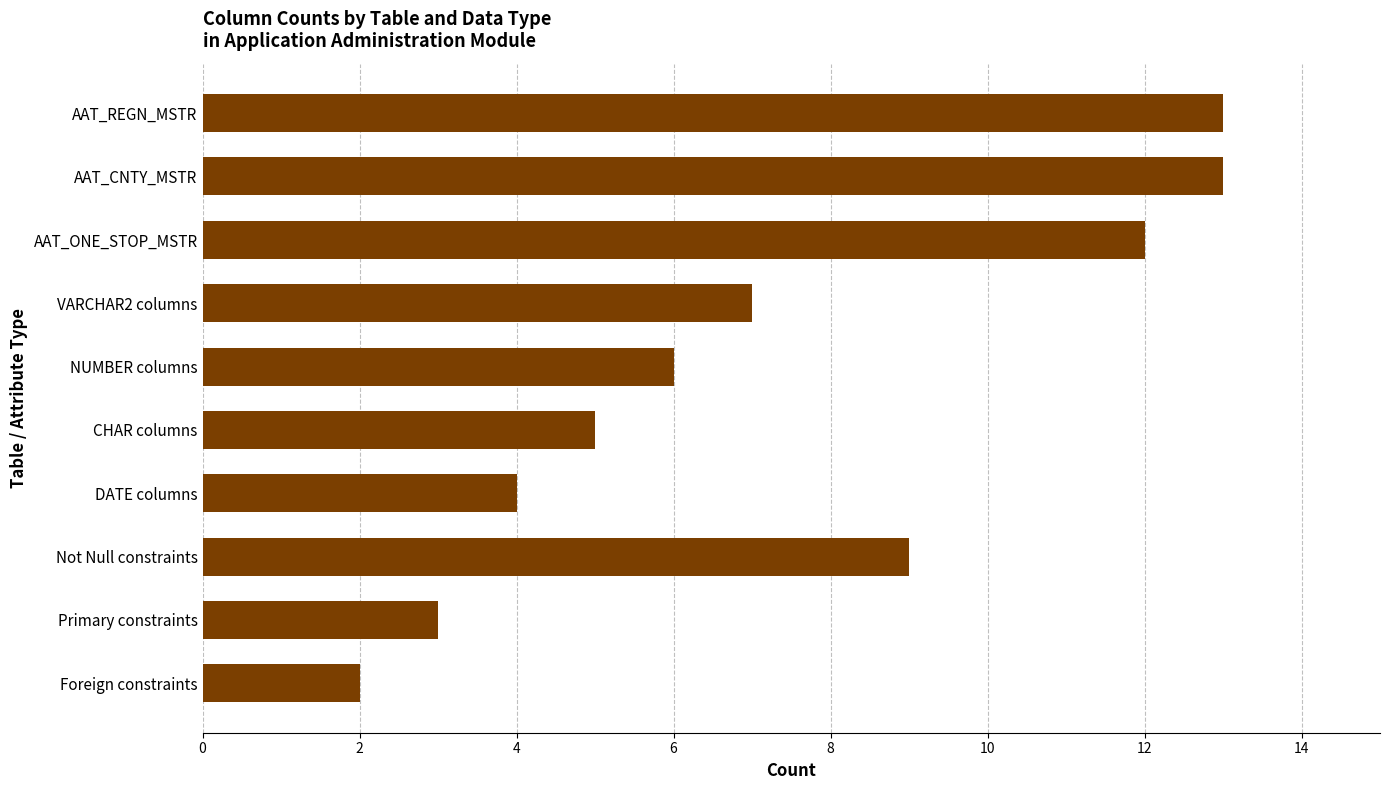

The value at NUMBER columns is 2. True or false?

False